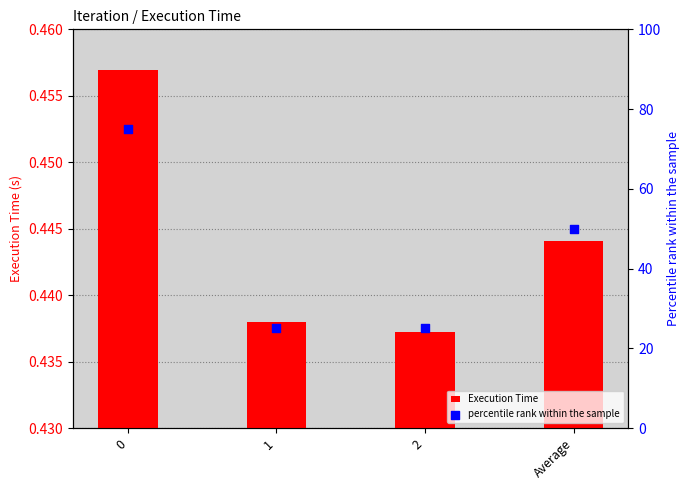

What is the total value across all series at 1?

25.4